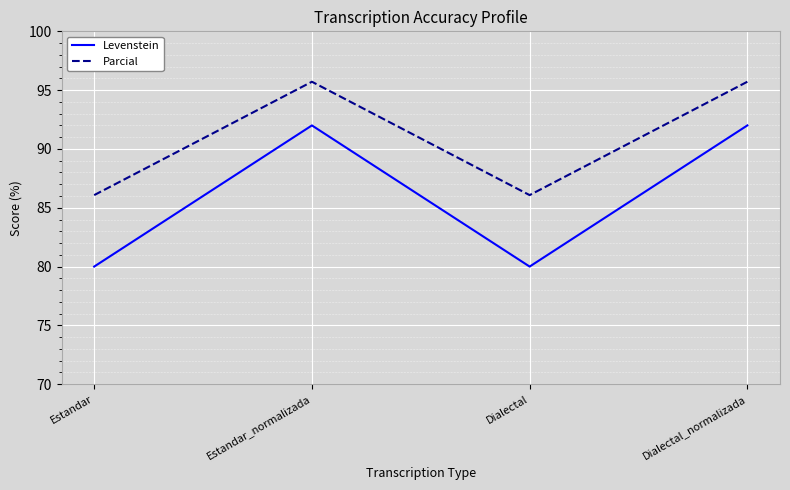

Between Estandar and Estandar_normalizada, which series saw the biggest shift?

Levenstein